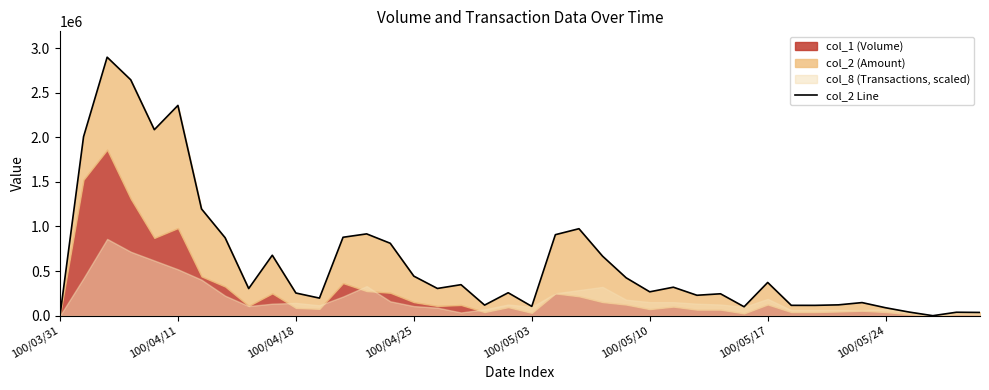

What is the difference between the maximum and second lowest values?

2897600